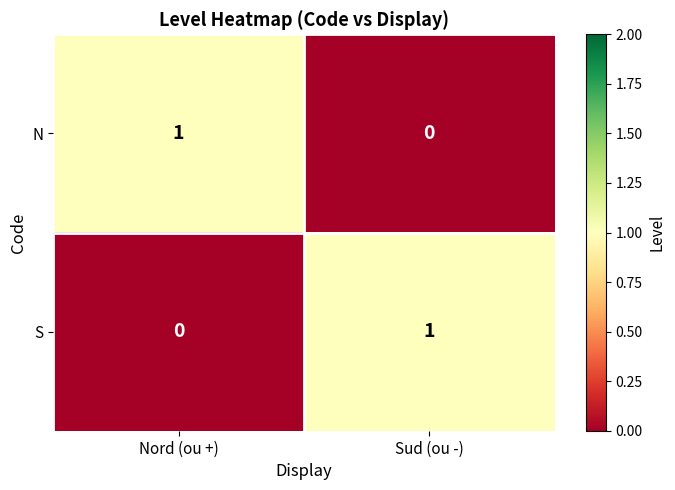

How many categories are shown in the chart?

2